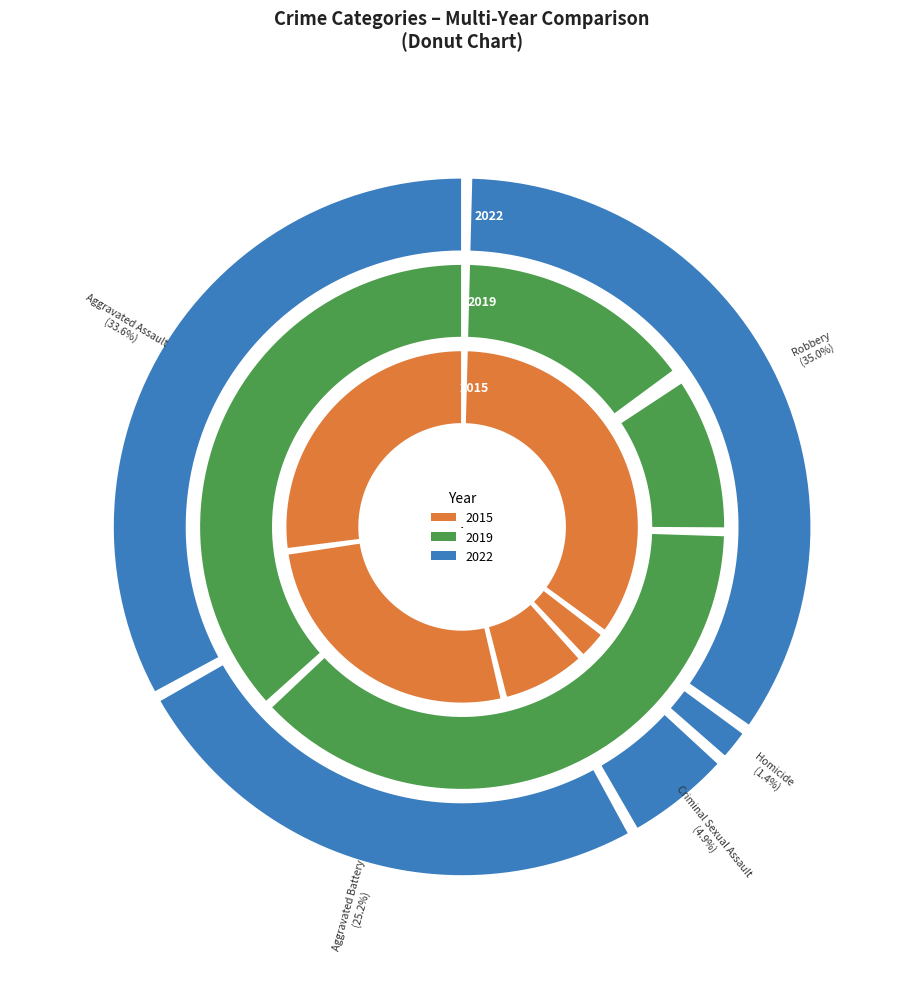

The Robbery slice represents 35% of the pie. True or false?

True